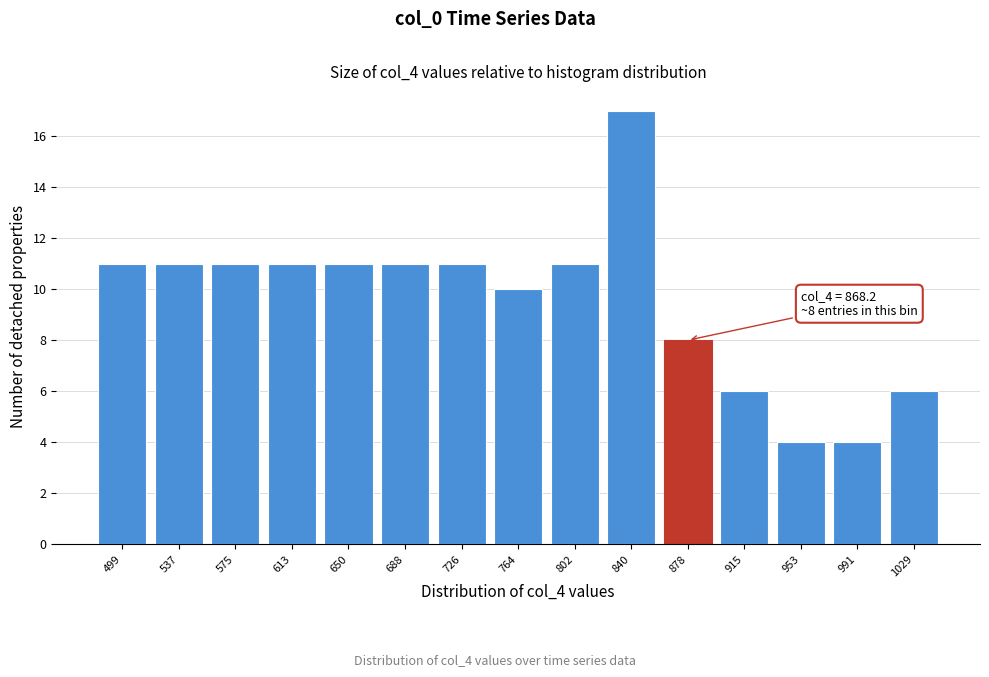

Reading left to right, what are all the values shown in this chart?

499=11	537=11	575=11	613=11	650=11	688=11	726=11	764=10	802=11	840=17	878=8	915=6	953=4	991=4	1029=6